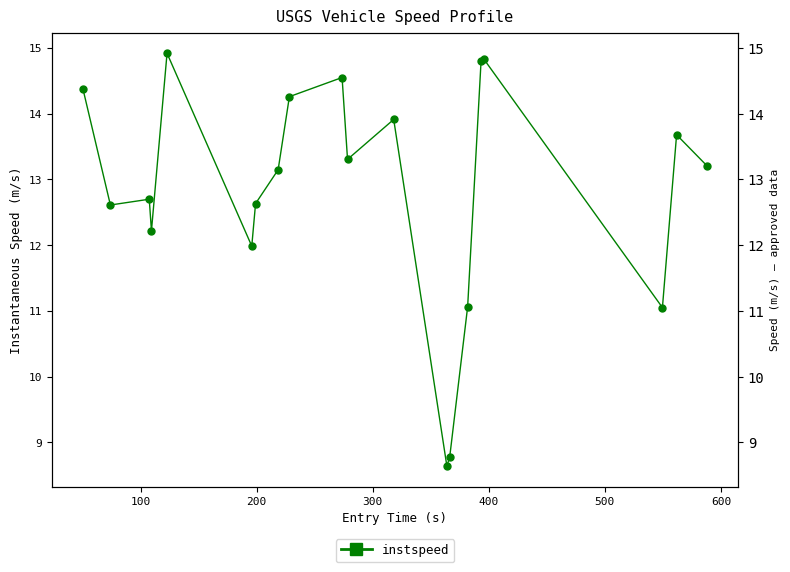

What is the greatest value displayed?

14.9